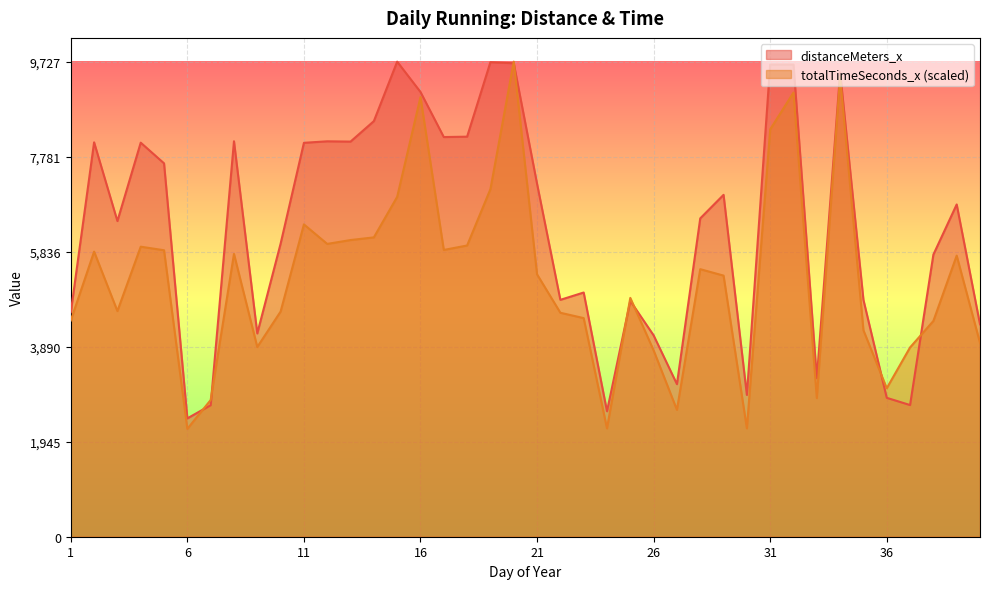

Where do totalTimeSeconds_x and distanceMeters_x first cross each other?

6 and 7